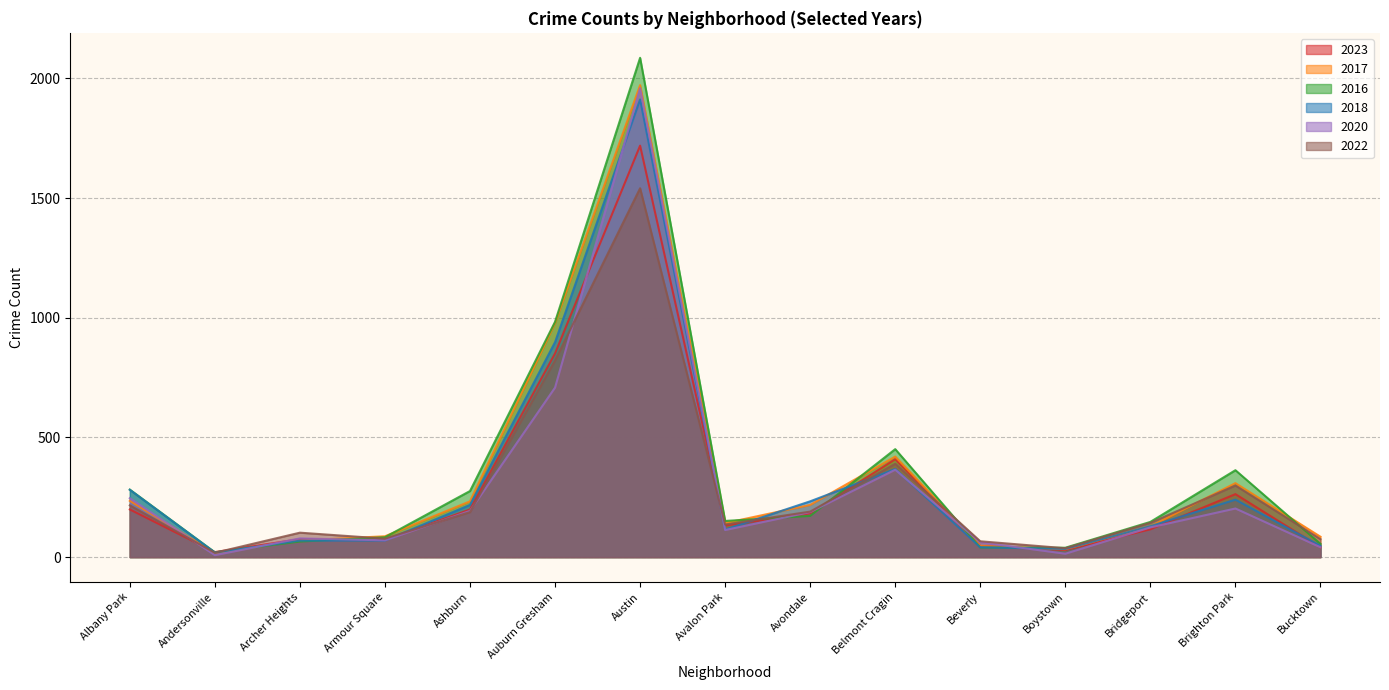

At which label does 2022 reach its peak?

Austin